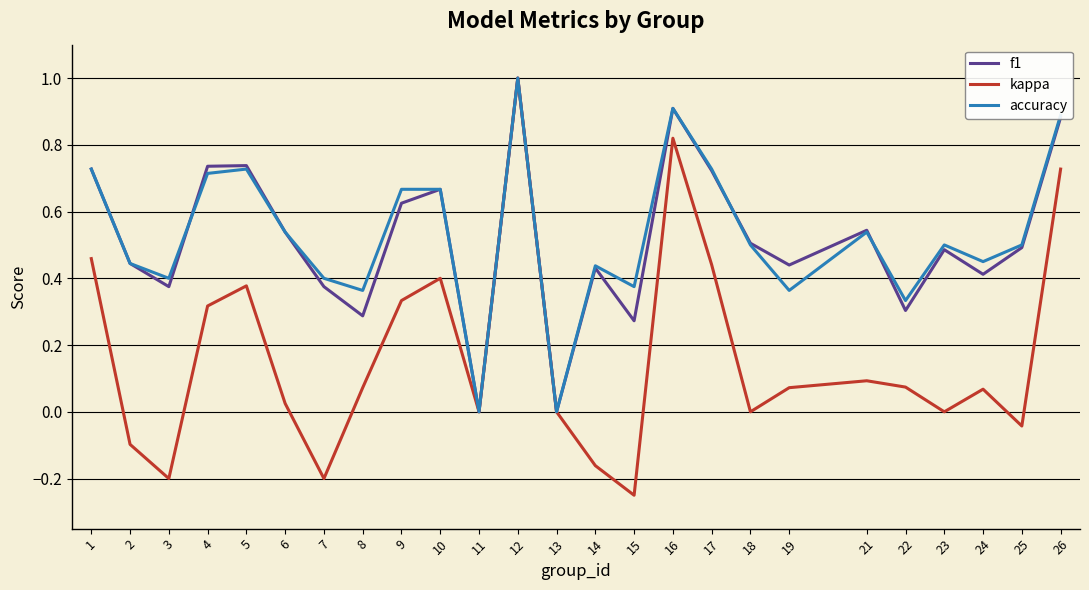

Which series has the largest range (max minus min)?

kappa